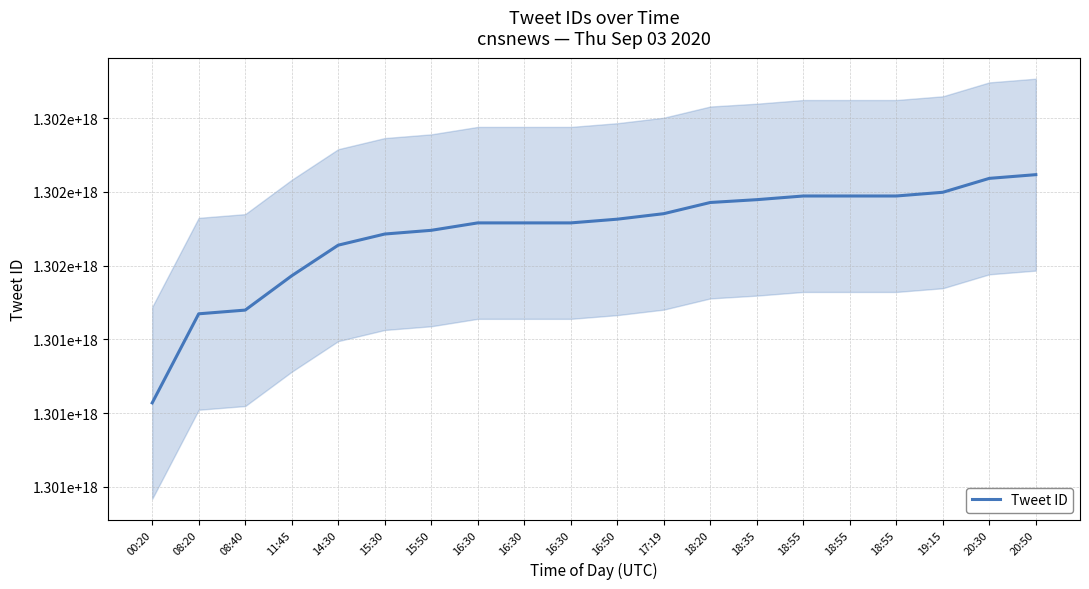

How many series are shown in this chart?

1